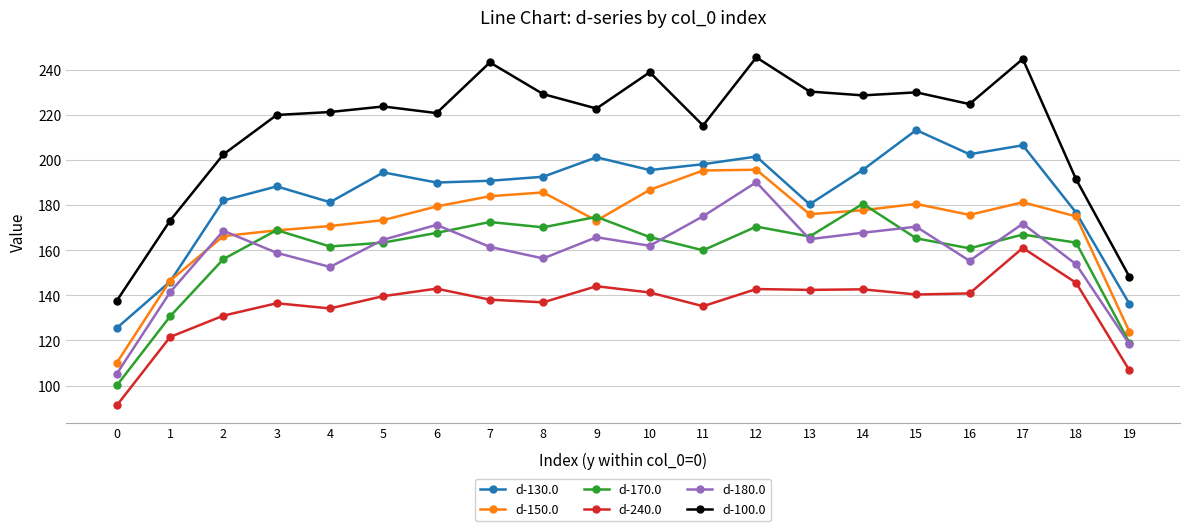

Count the number of categories in the chart.

20